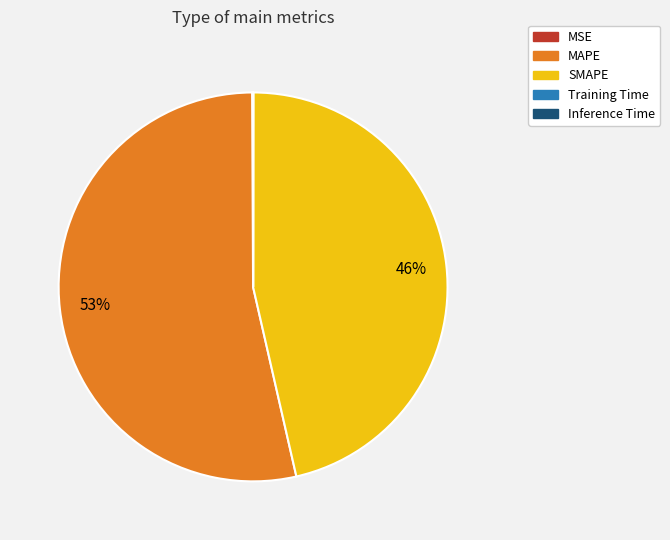

Does any single category account for the majority?

Yes